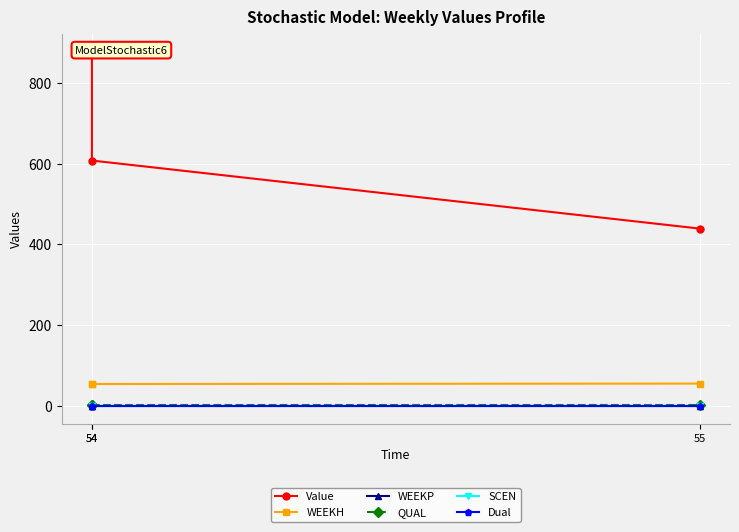

What is the spread (max minus min) of values at 54?

877.8